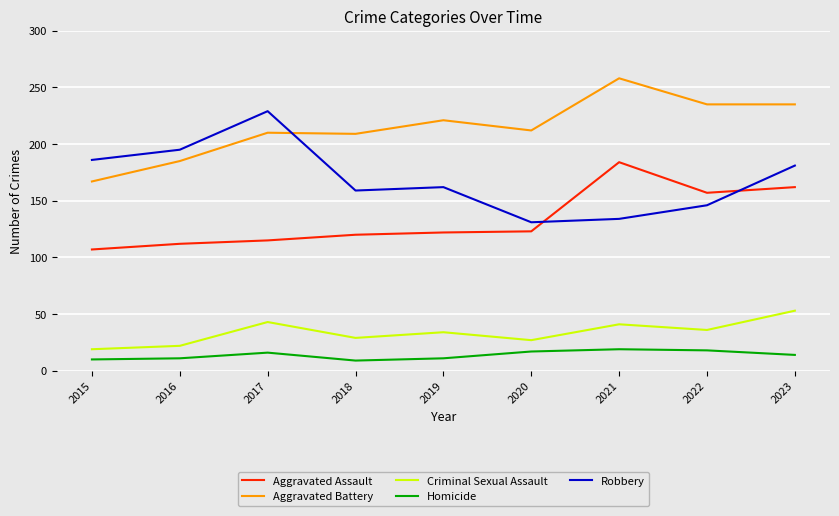

How many interior local valleys does the Robbery series have?

2